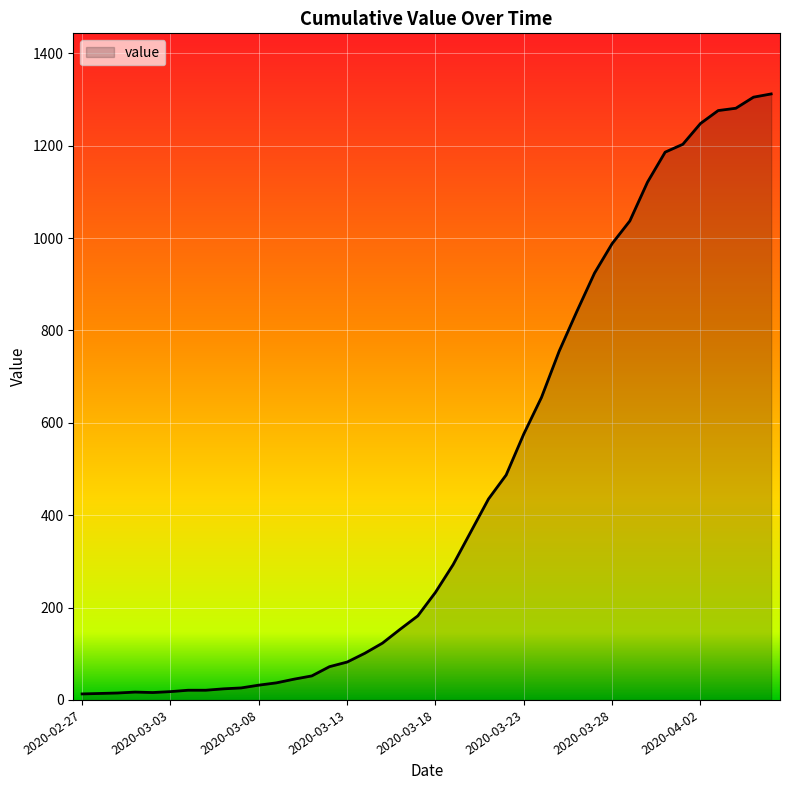

What is the maximum value shown in the chart?

1312